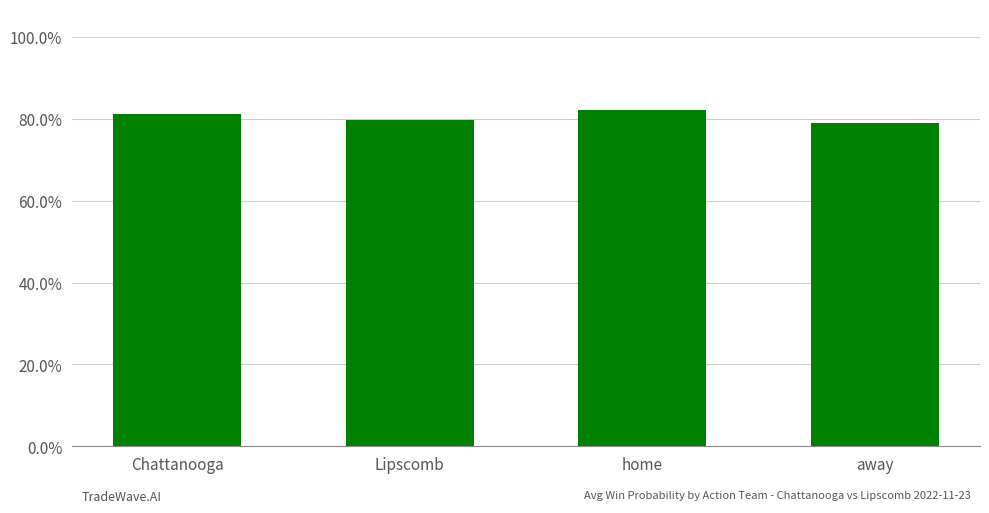

The chart shows a value of 0.5 at Chattanooga. True or false?

False